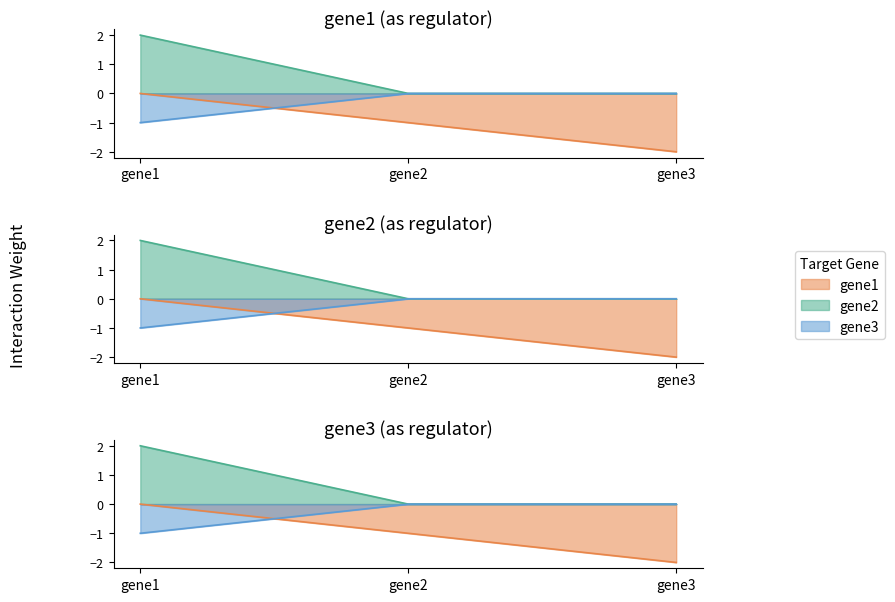

How many gene2 values are between 0 and 2?

3